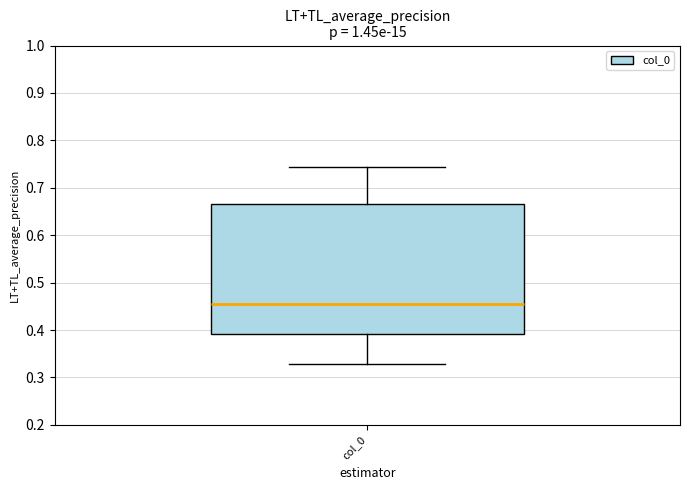

Transcribe this box plot: give where the median line is, the range the box spans, and where the two whiskers end, as read against the y-axis. The values are not printed on the chart, so give them approximately, as read against the axis.

median 0.46, box 0.39 to 0.67, whiskers 0.33 to 0.74